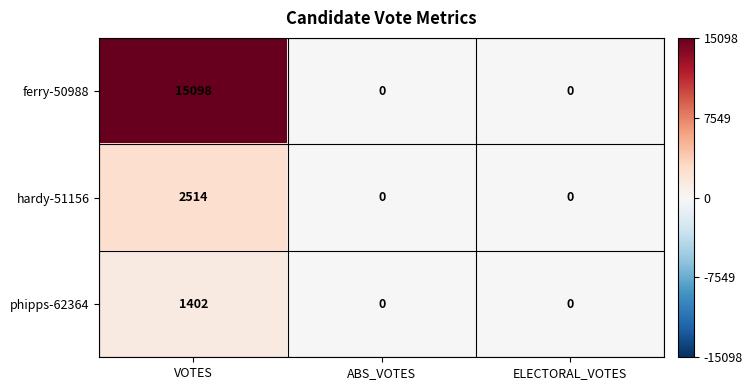

Reading left to right, list all the values displayed in this chart.

ferry-50988: VOTES=15098	ABS_VOTES=0	ELECTORAL_VOTES=0
hardy-51156: VOTES=2514	ABS_VOTES=0	ELECTORAL_VOTES=0
phipps-62364: VOTES=1402	ABS_VOTES=0	ELECTORAL_VOTES=0